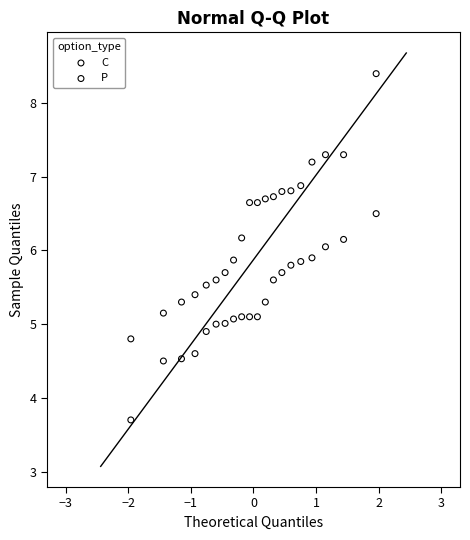

Which series reaches the maximum Y coordinate?

C